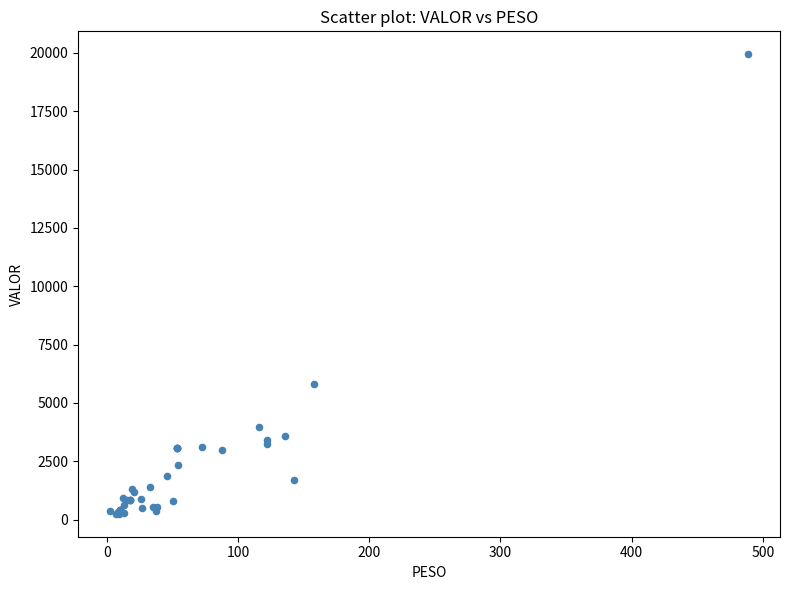

What Y value in the scatter plot is closest to 10094?

5792.8